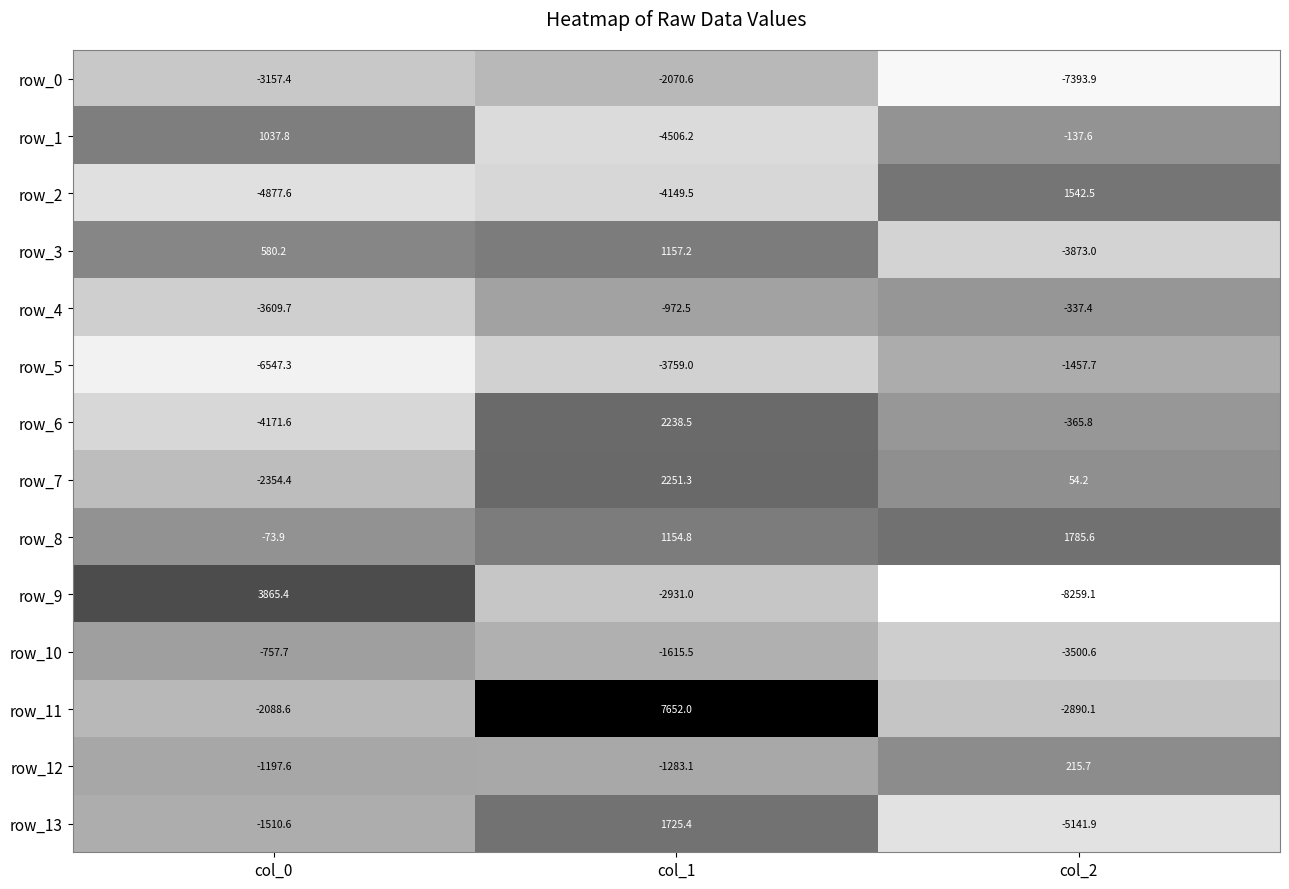

What is the sum of the row_0 values at col_1 and col_2?

-9464.5